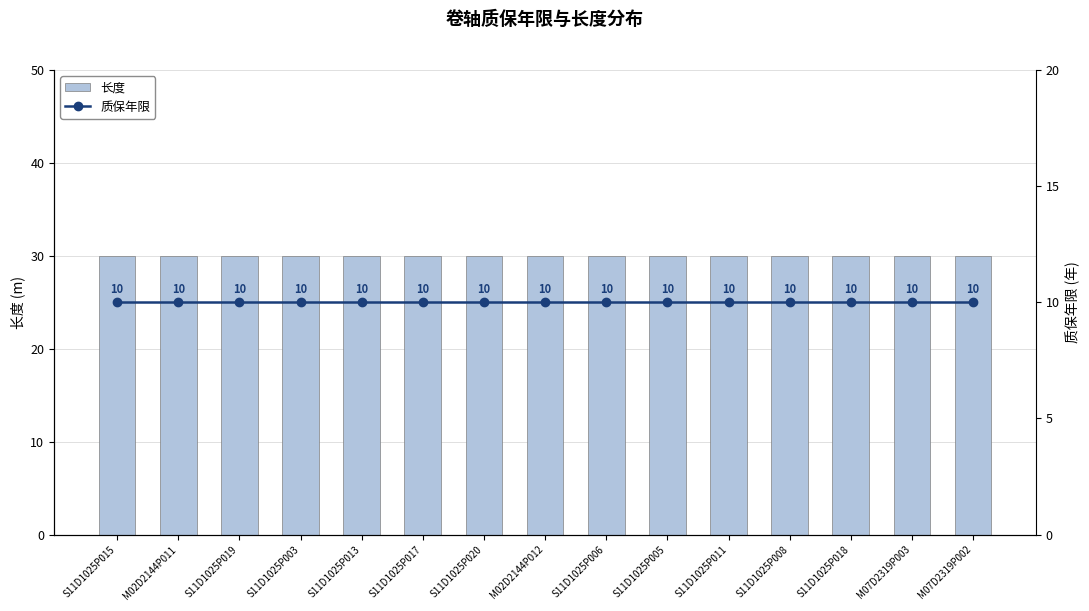

What is the total value across all series at S11D1025P019?

40